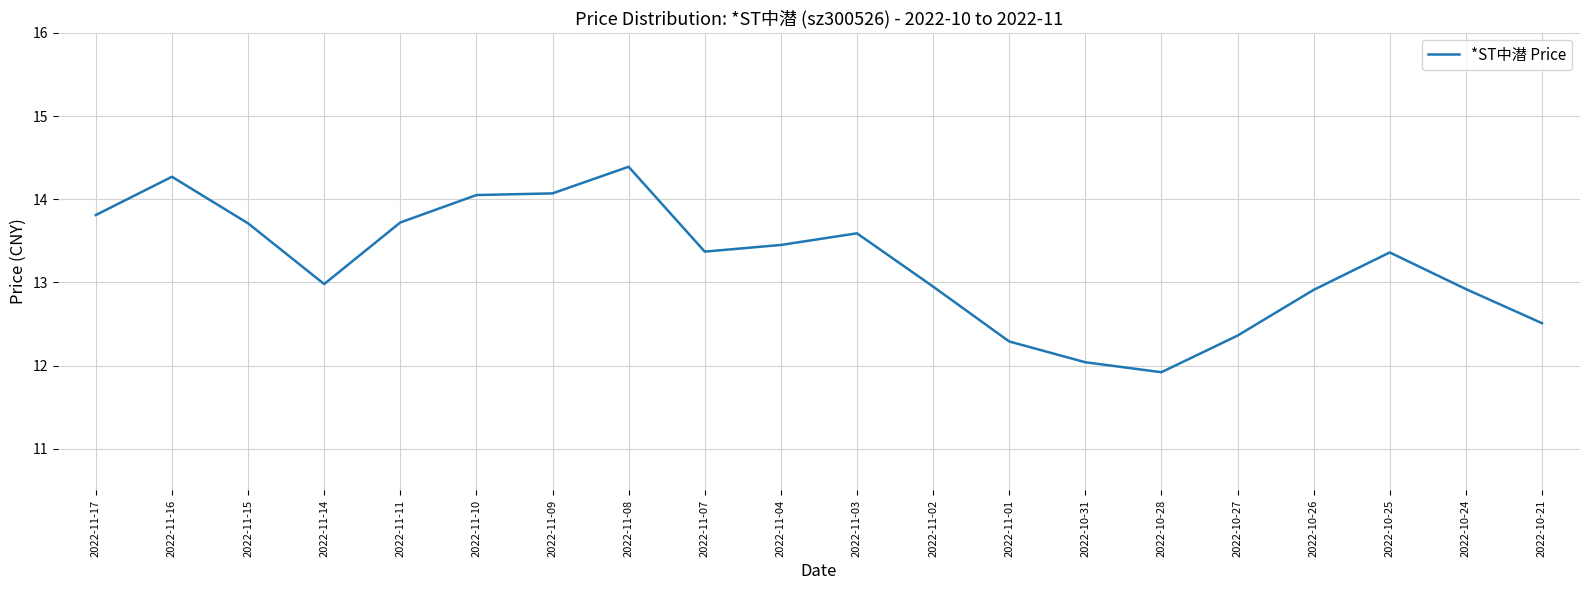

The chart shows a value of 13.7 at 2022-11-11. True or false?

True